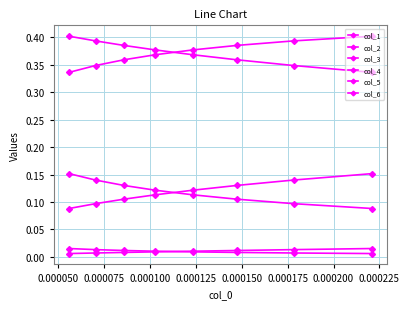

What is the difference between the maximum and minimum values in the col_3 series?

0.1